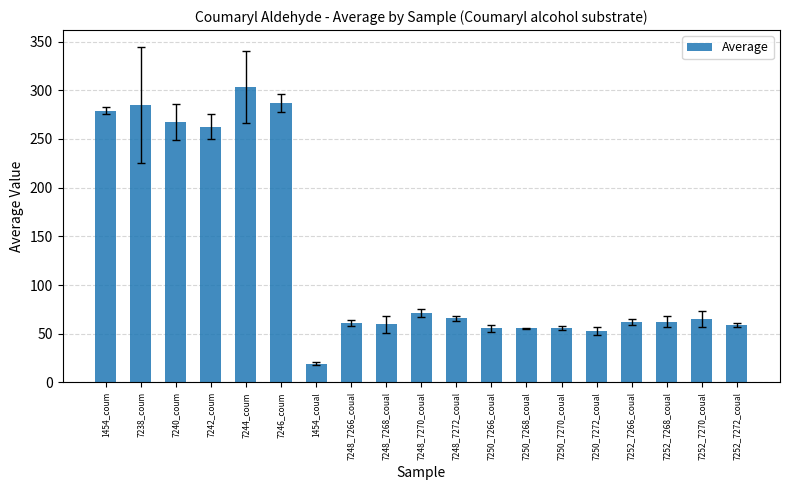

What is the label of the 4th bar from the right?

7252_7266_coual